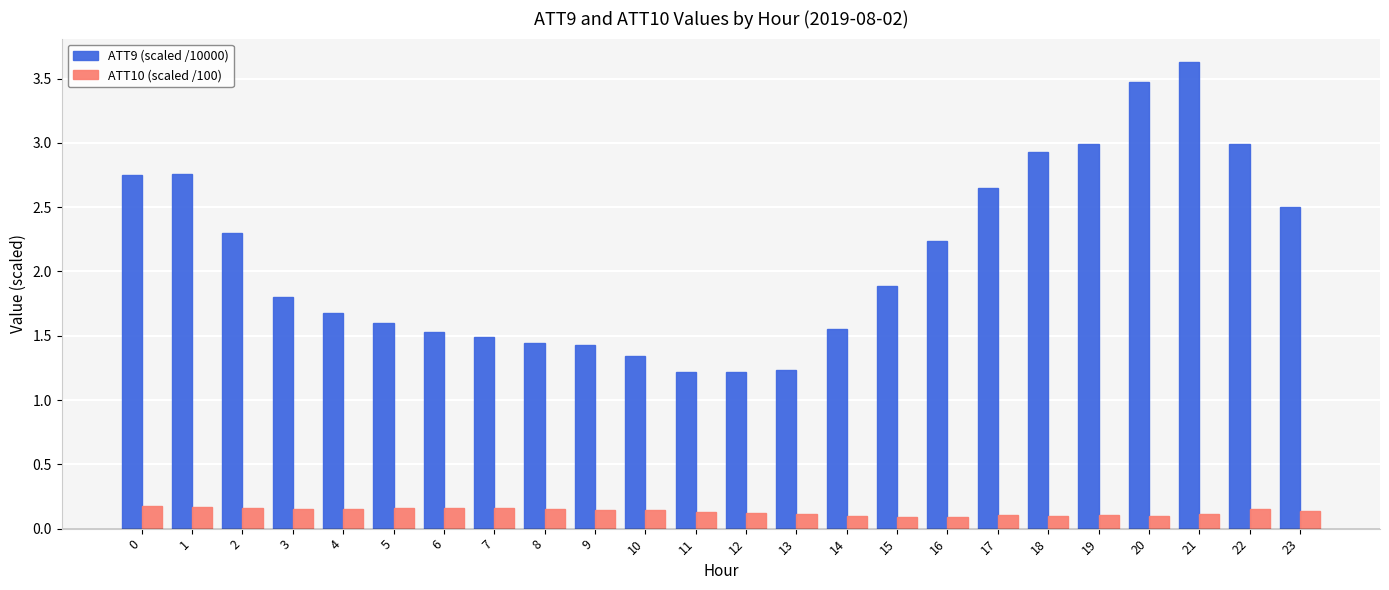

The value of ATT9 (scaled /10000) at 19 is 3.0. True or false?

True